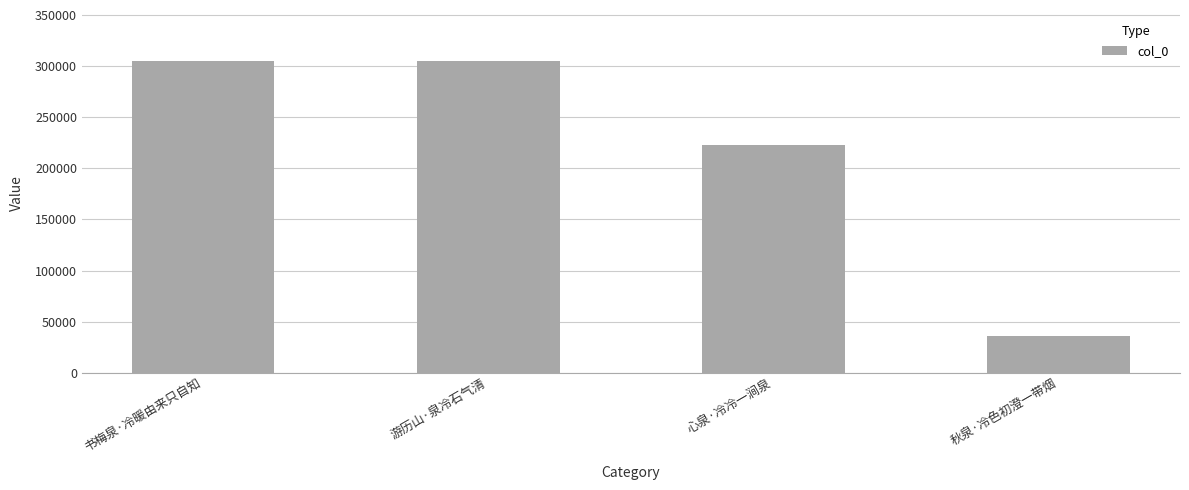

What is the average value?

217171